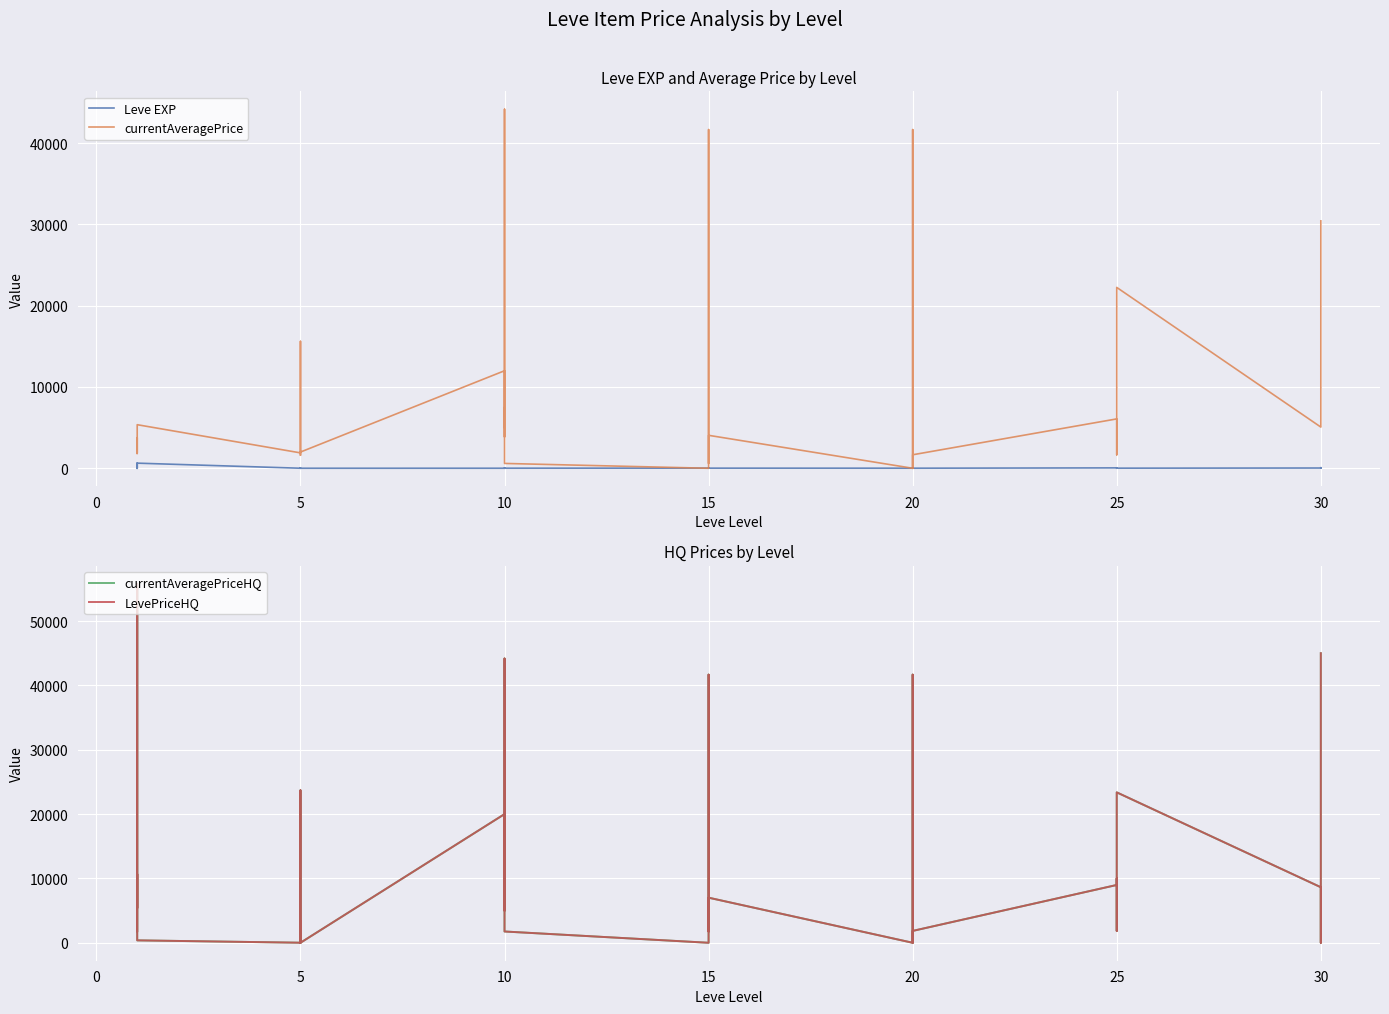

Between 10 and 25, which is larger?

25